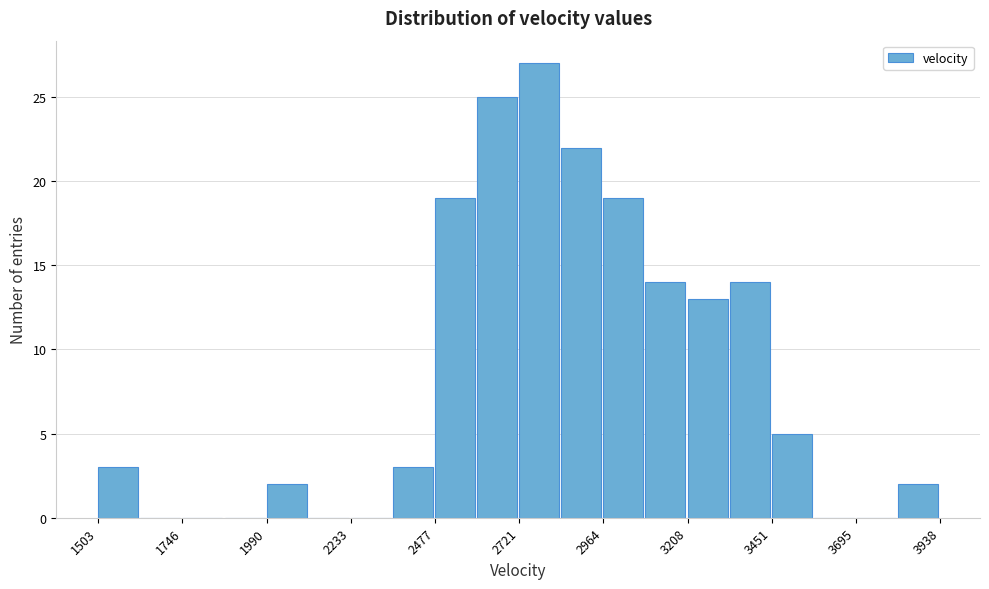

Read against the x-axis, roughly where is the centre of the tallest bar?

2800